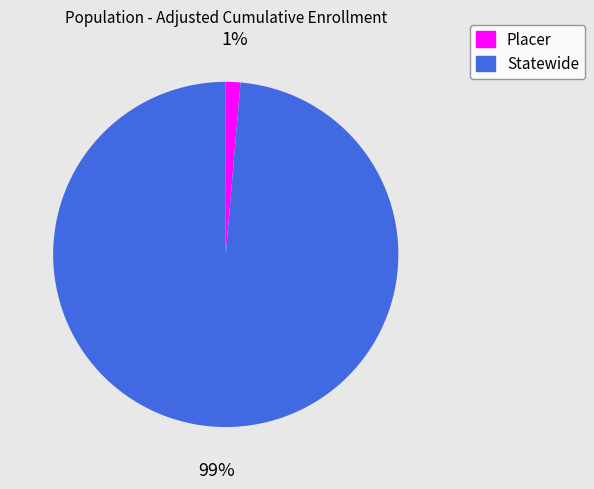

To the nearest percent, what percentage of the pie is Placer?

1%